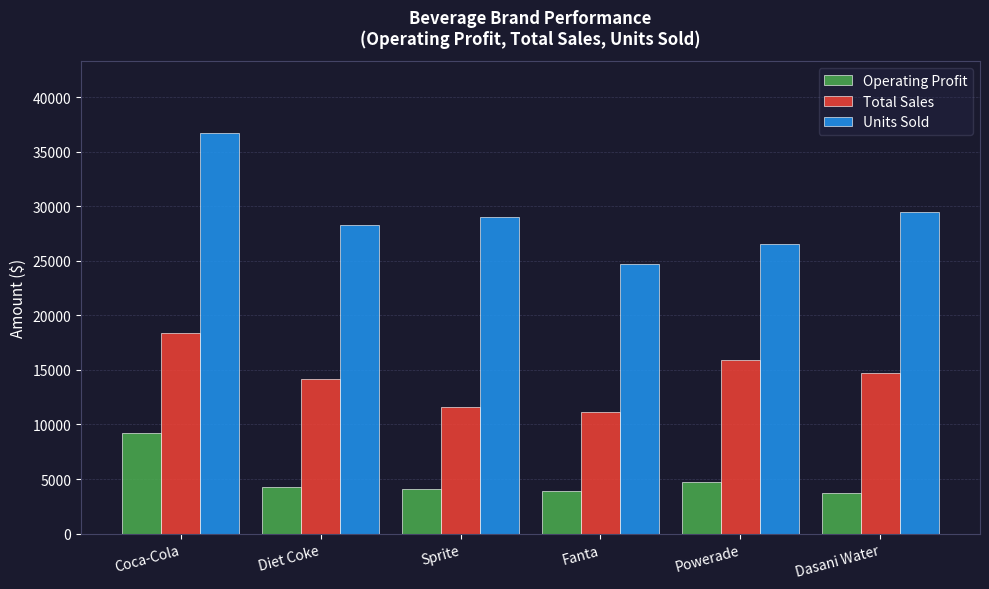

How many categories are shown in the chart?

6